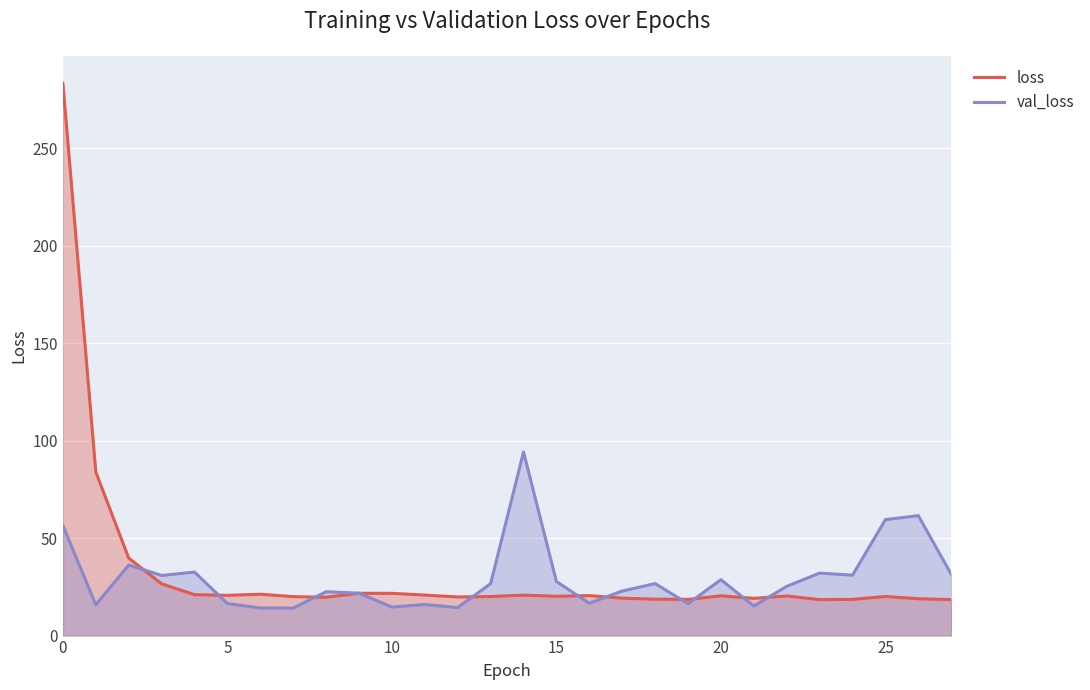

What is the difference between the highest and lowest values at 25?

39.4